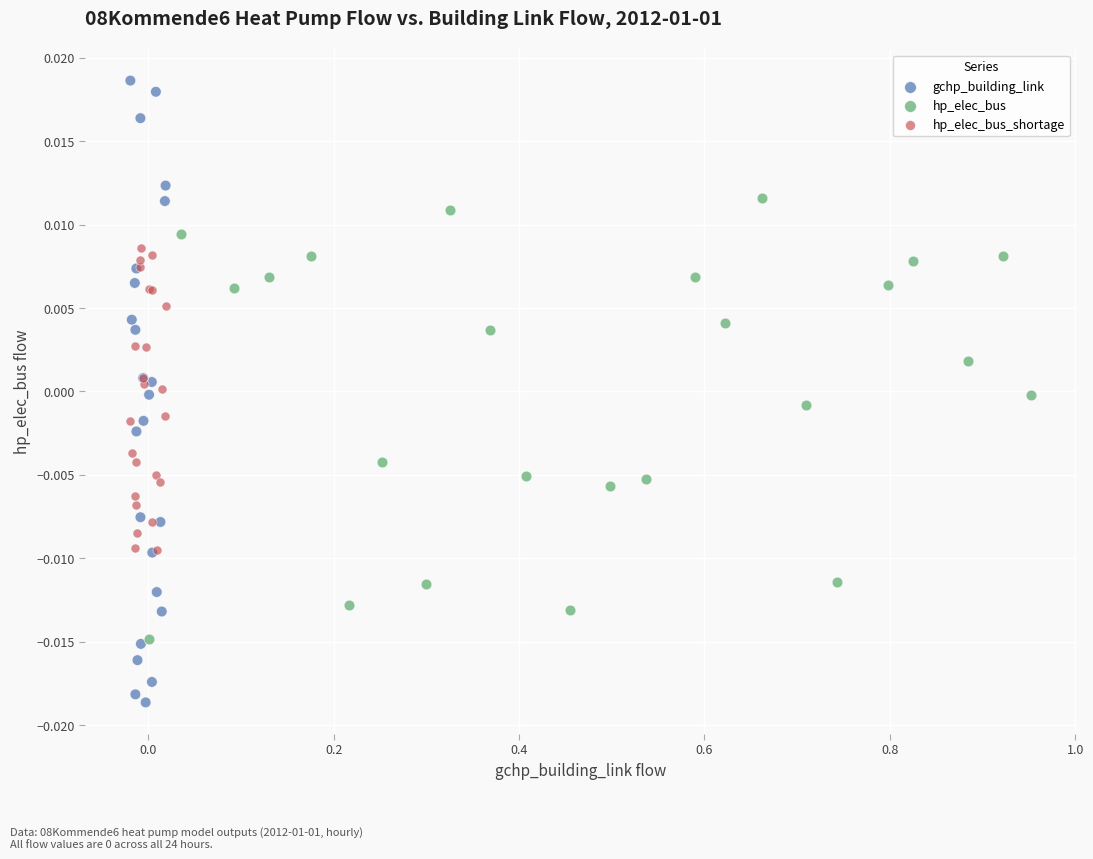

Which series has the widest spread of Y values?

gchp_building_link